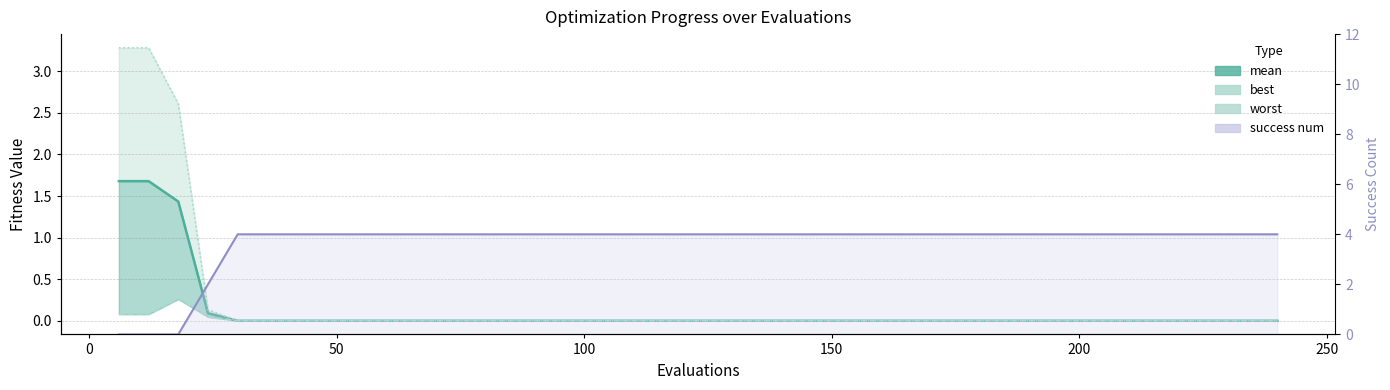

Rank the series by their maximum value, from lowest to highest.

best, mean, worst, success num